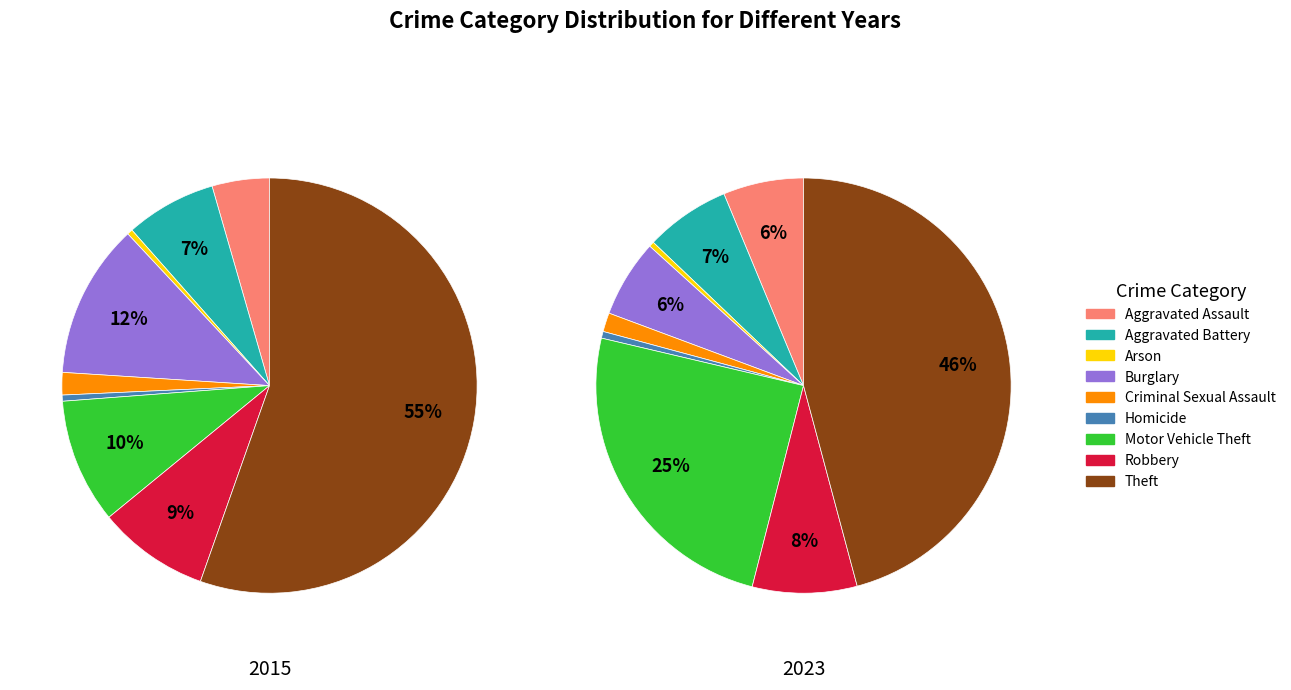

Which category has the biggest portion of the pie?

Theft